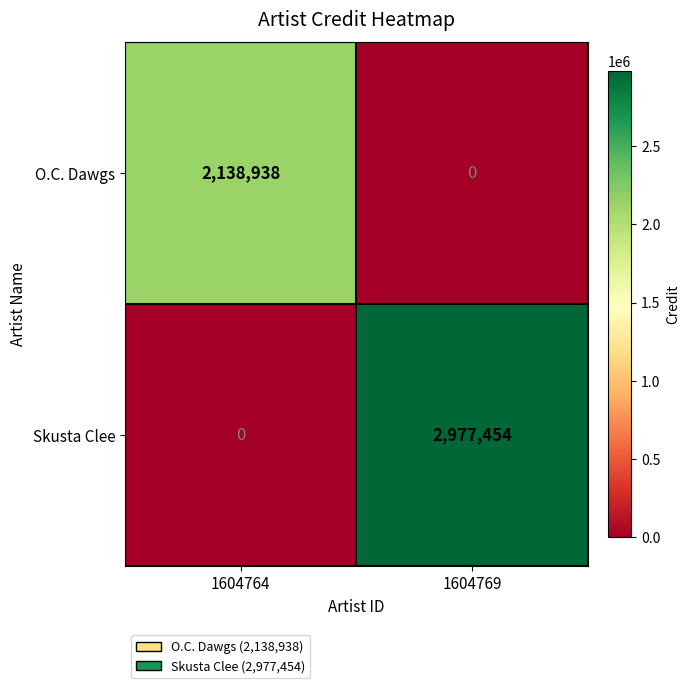

True or false: Skusta Clee has a value of 0 at 1604764.

True